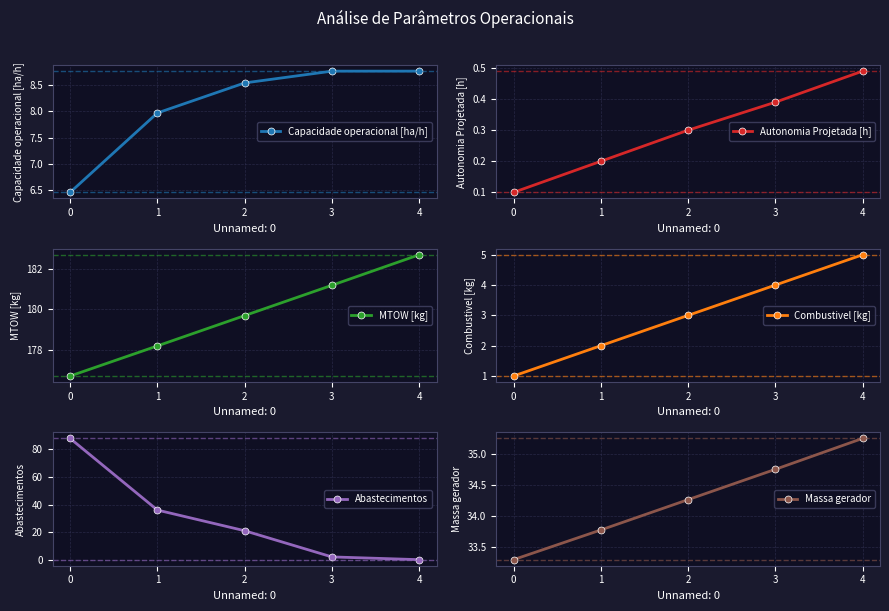

How many lines are shown in the chart?

6